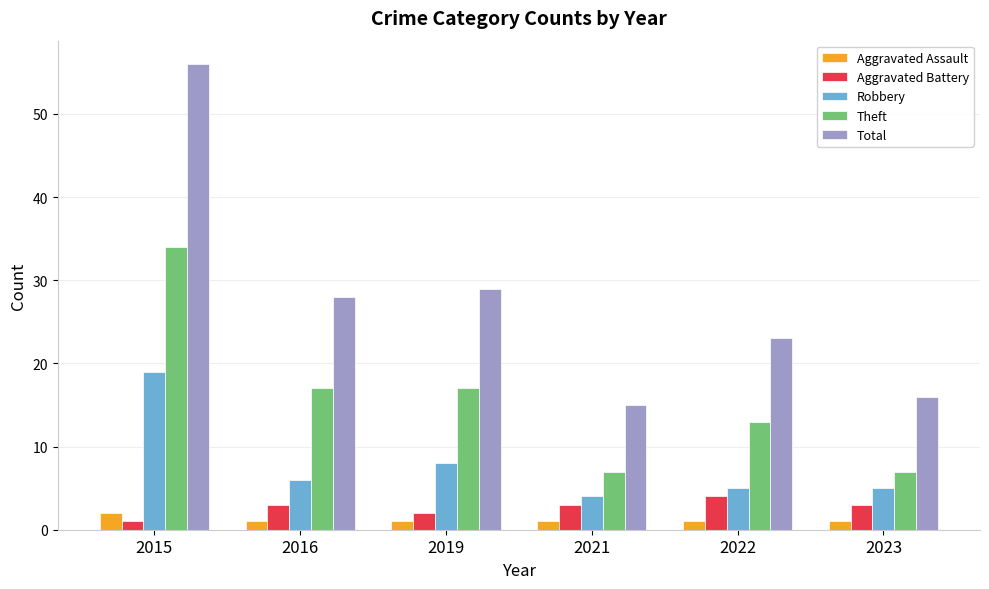

Reading left to right, transcribe all the data shown in this chart.

Aggravated Assault: 2	1	1	1	1	1
Aggravated Battery: 1	3	2	3	4	3
Robbery: 19	6	8	4	5	5
Theft: 34	17	17	7	13	7
Total: 56	28	29	15	23	16